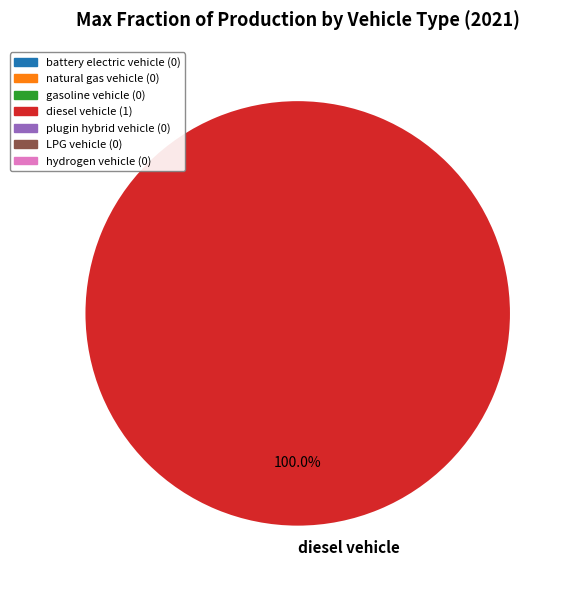

Rank the categories by value from highest to lowest.

diesel vehicle